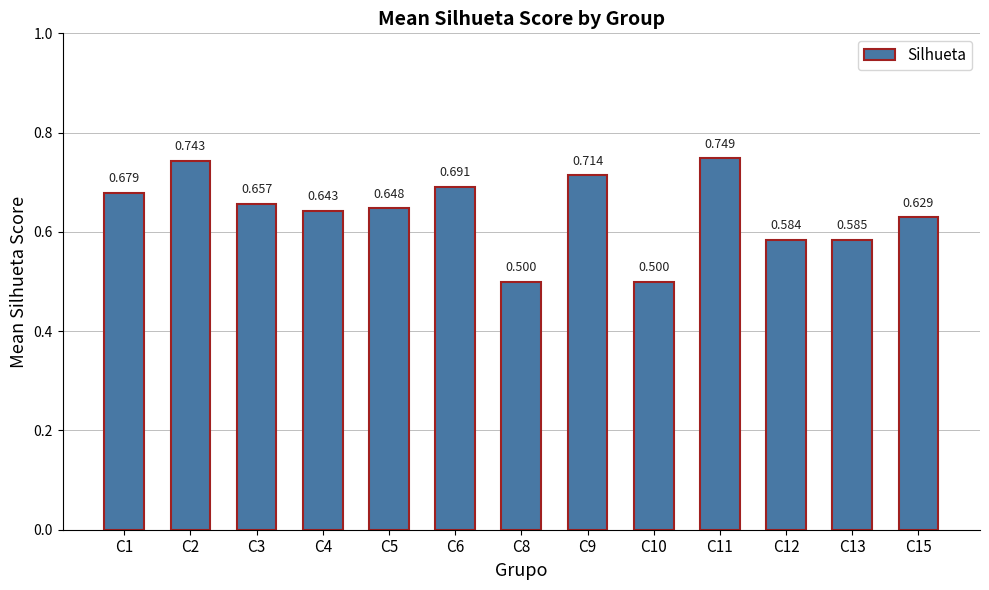

Rank the categories by value from highest to lowest.

C11, C2, C9, C6, C1, C3, C5, C4, C15, C13, C12, C8, C10